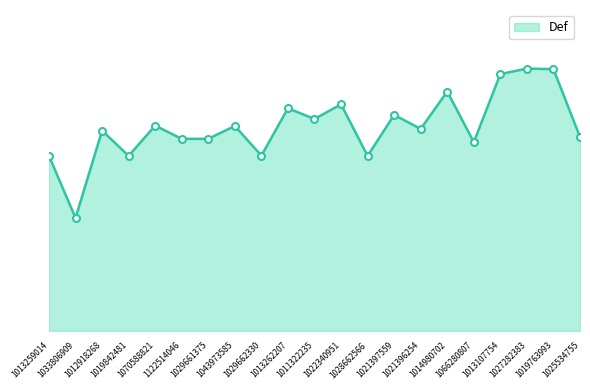

What is the difference between the second highest and minimum values?

2.6